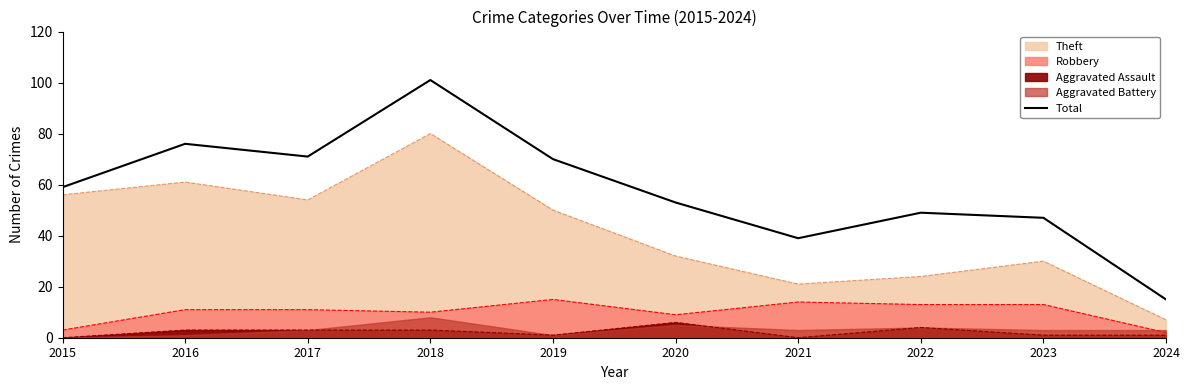

List the labels in order of value, smallest first.

2024, 2021, 2023, 2022, 2020, 2015, 2019, 2017, 2016, 2018